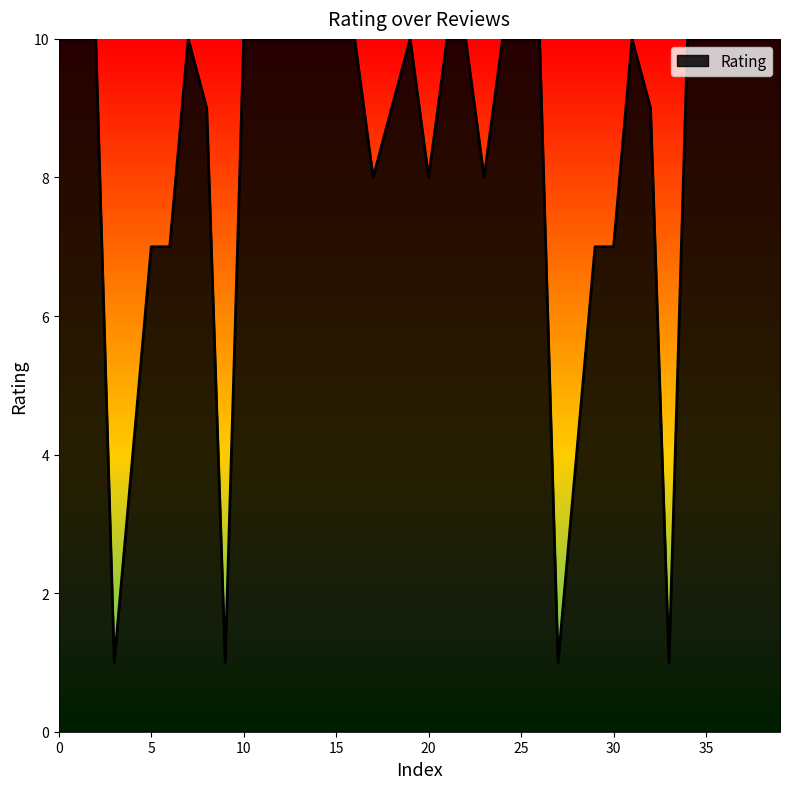

What is the sum of all values?

331